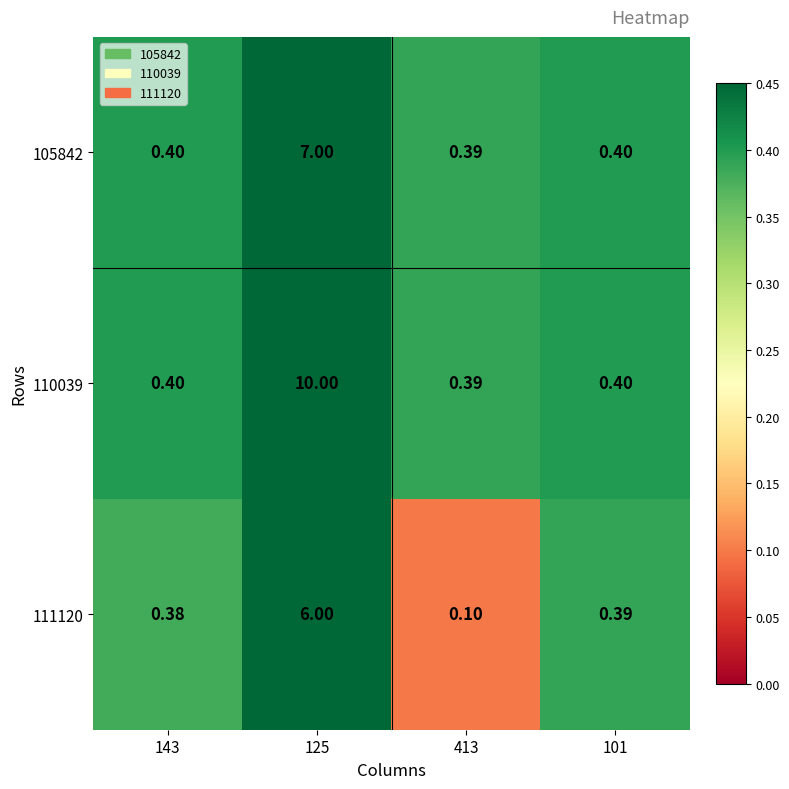

Is the value of 111120 at 101 greater than the value of 110039 at 125?

No